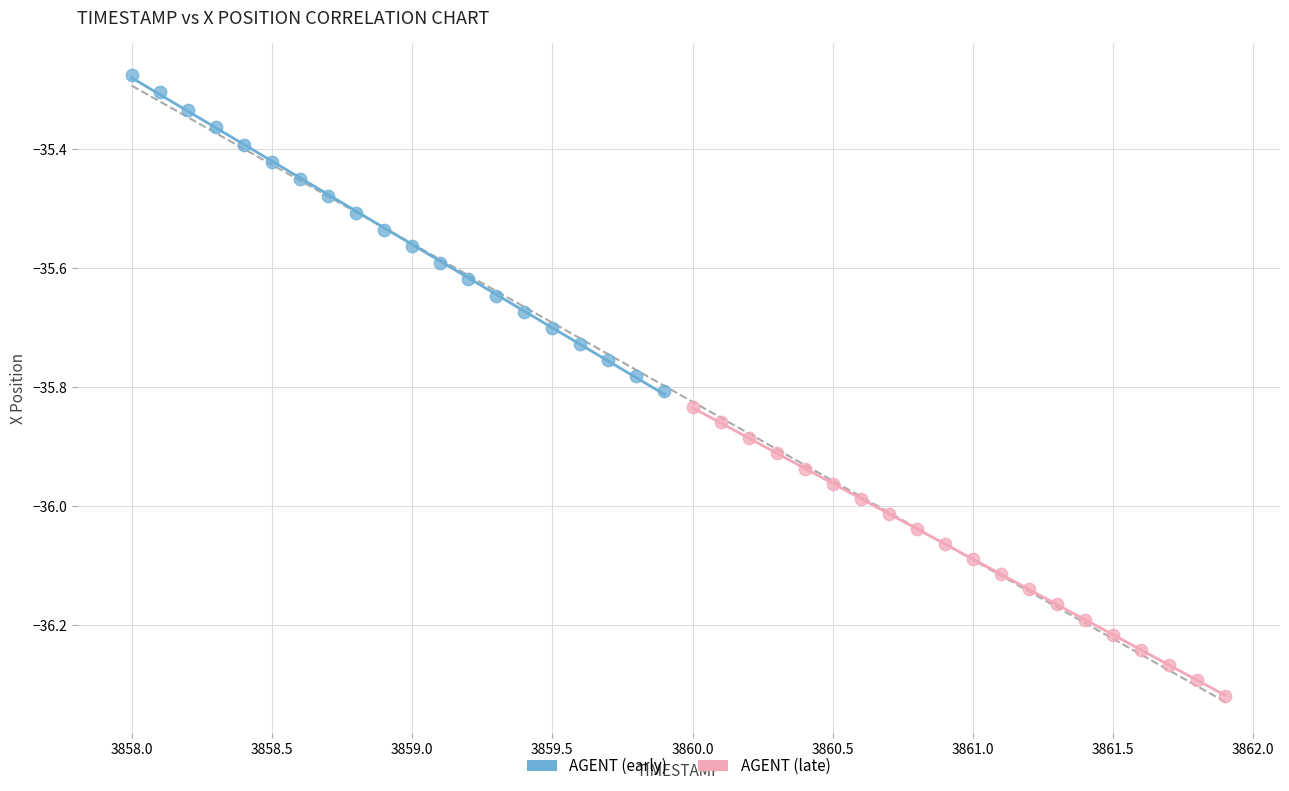

Which series contains the lowest Y value?

AGENT (late)